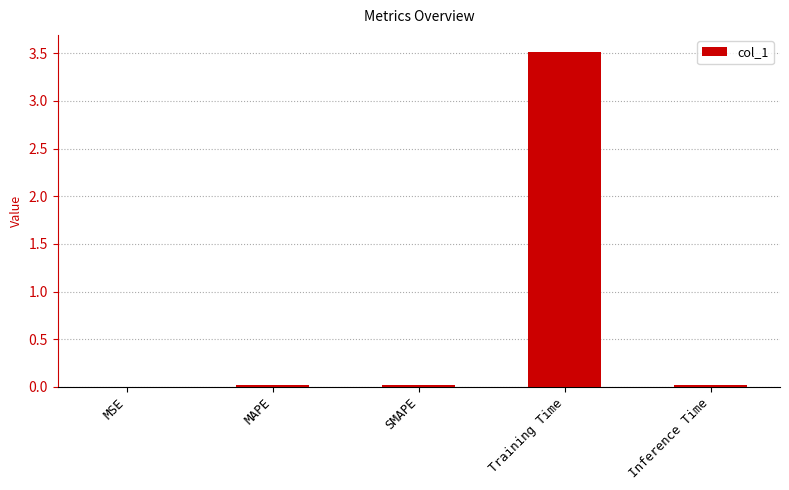

The value at Training Time is 2.2. True or false?

False